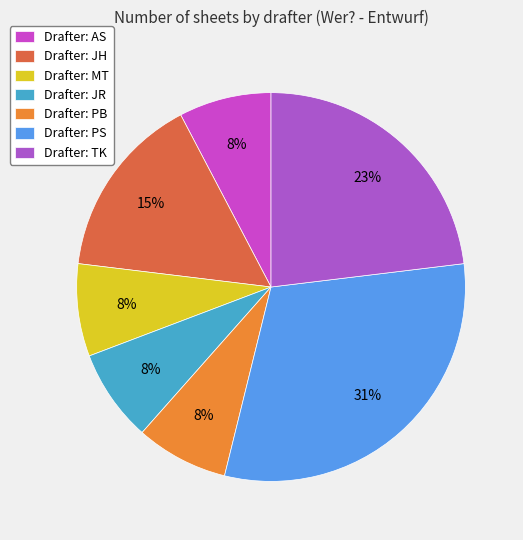

Count the number of slices in the pie.

7